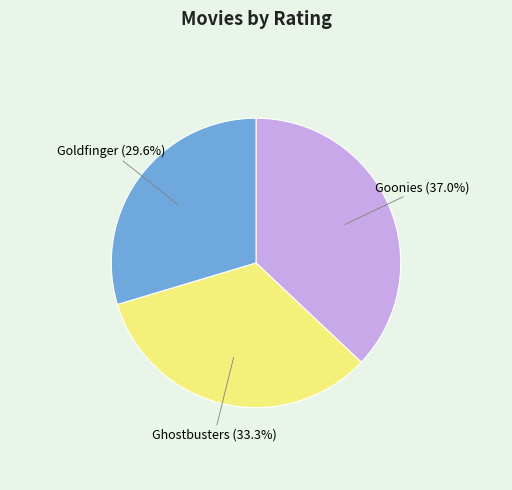

Is there a majority slice in this chart?

No